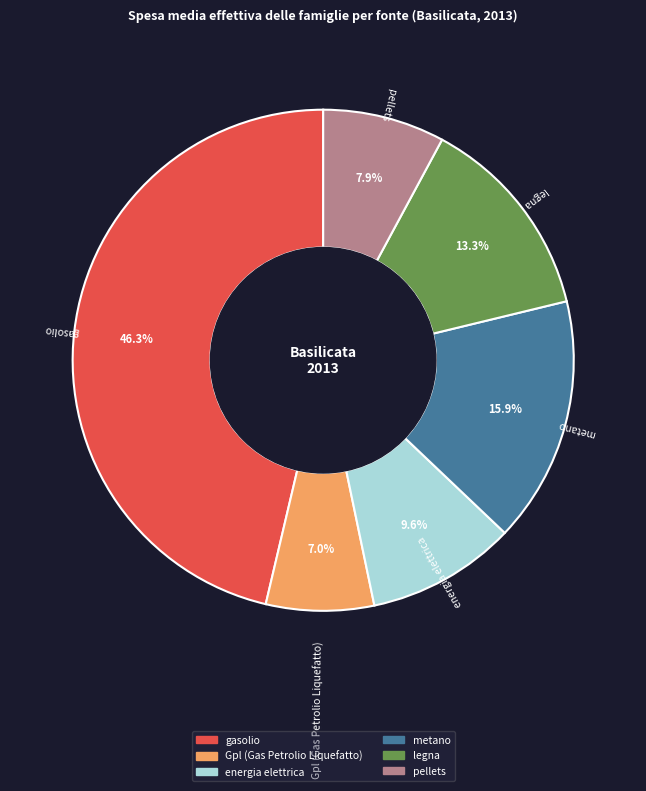

Is energia elettrica the majority of the pie?

No